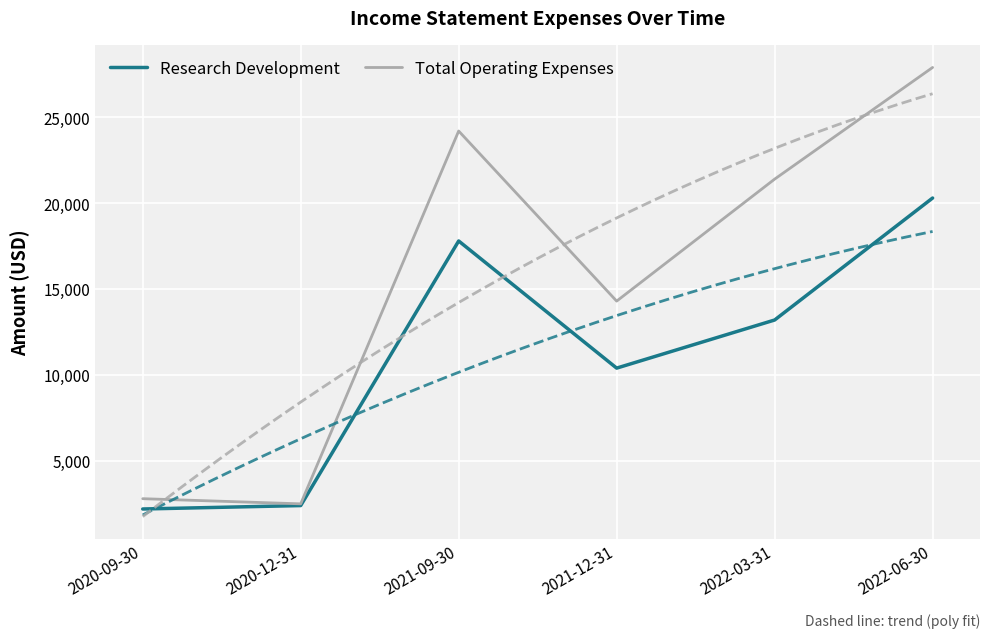

What is the label of the 1st point from the left?

2020-09-30